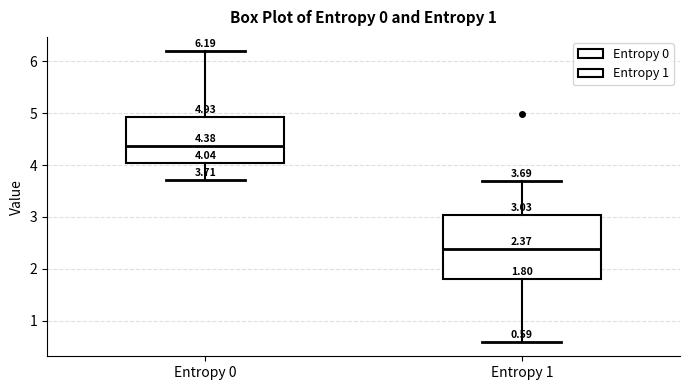

Which box is the tallest, from its lower edge to its upper edge?

Entropy 1